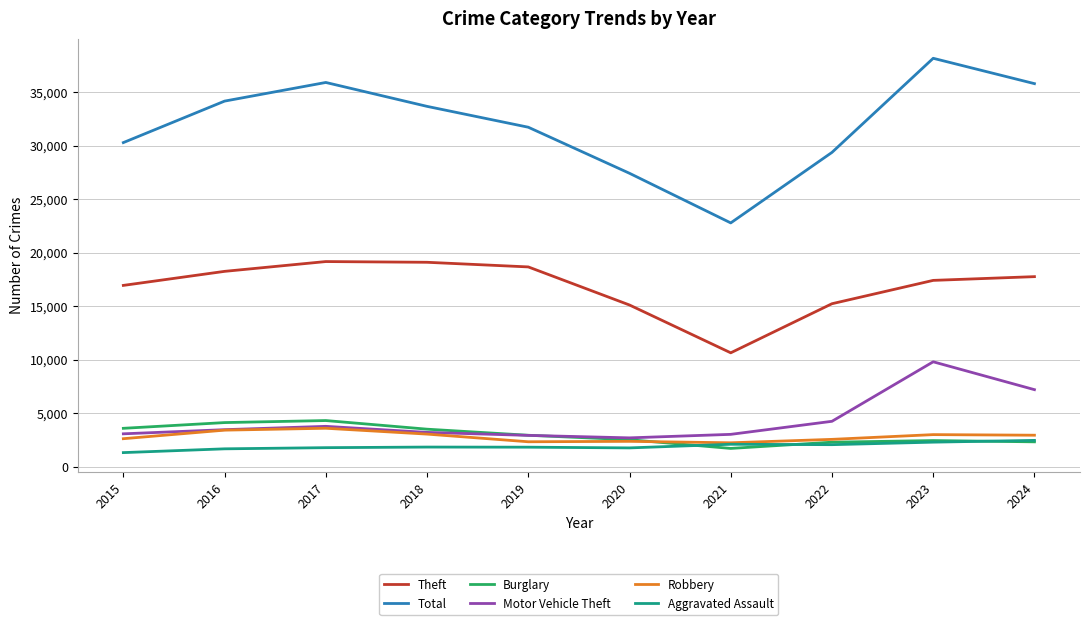

List the series in order of their peak value, lowest first.

Aggravated Assault, Robbery, Burglary, Motor Vehicle Theft, Theft, Total